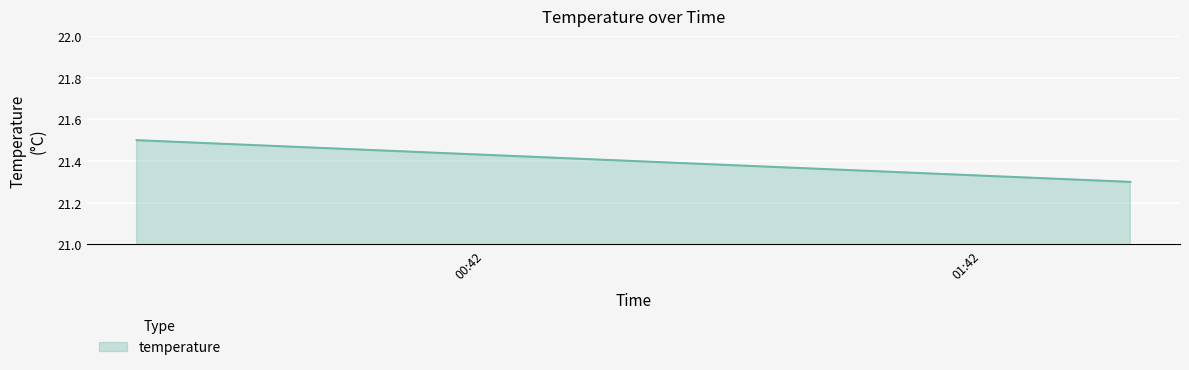

What is the smallest value displayed?

21.3